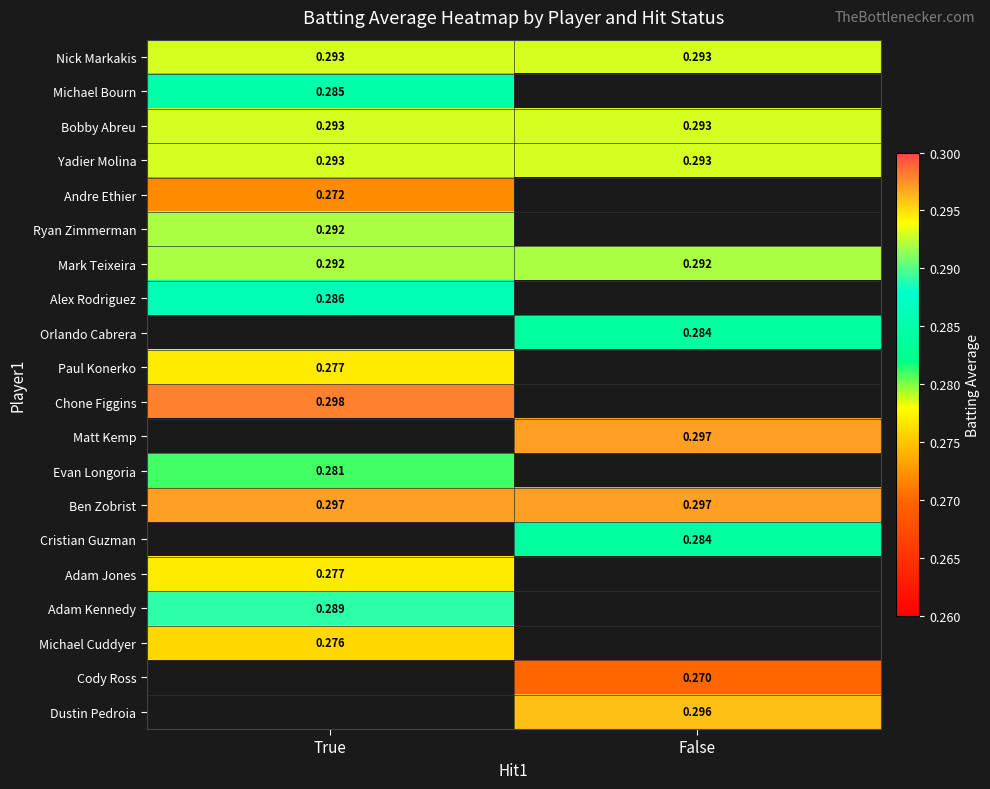

Is the value of Ben Zobrist at True greater than the value of Dustin Pedroia at False?

Yes